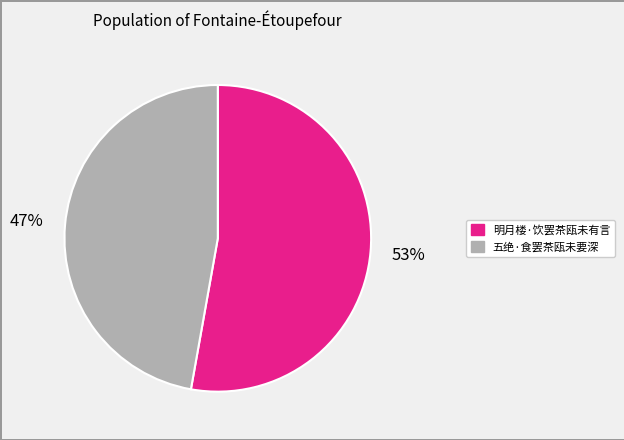

Between 五绝·食罢茶瓯未要深 and 明月楼·饮罢茶瓯未有言, which is larger?

明月楼·饮罢茶瓯未有言